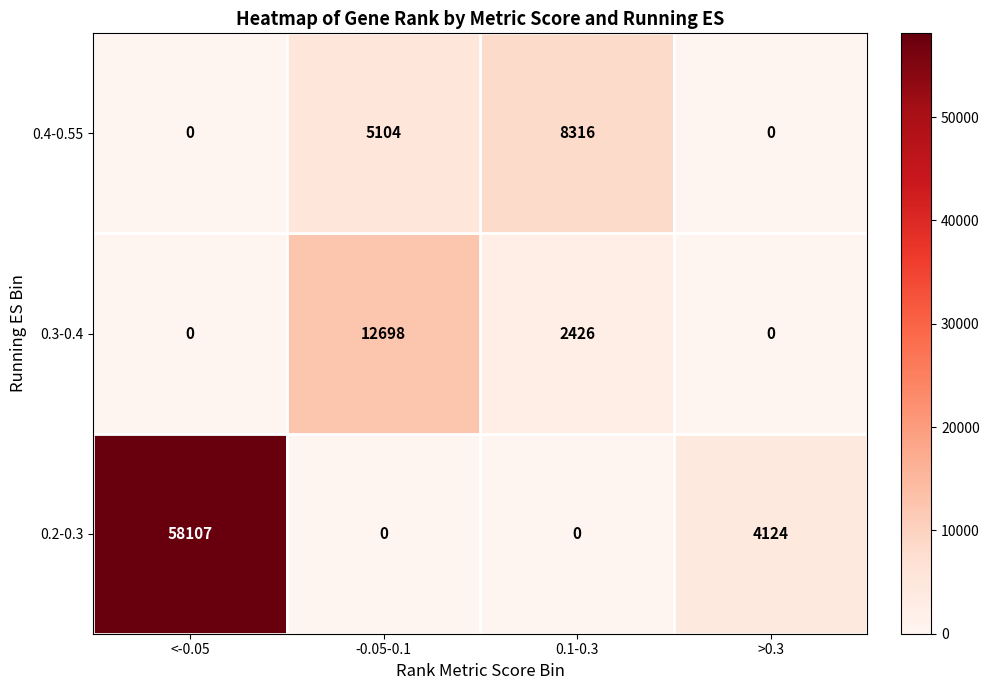

What is the average value of the 0.4-0.55 series?

3355